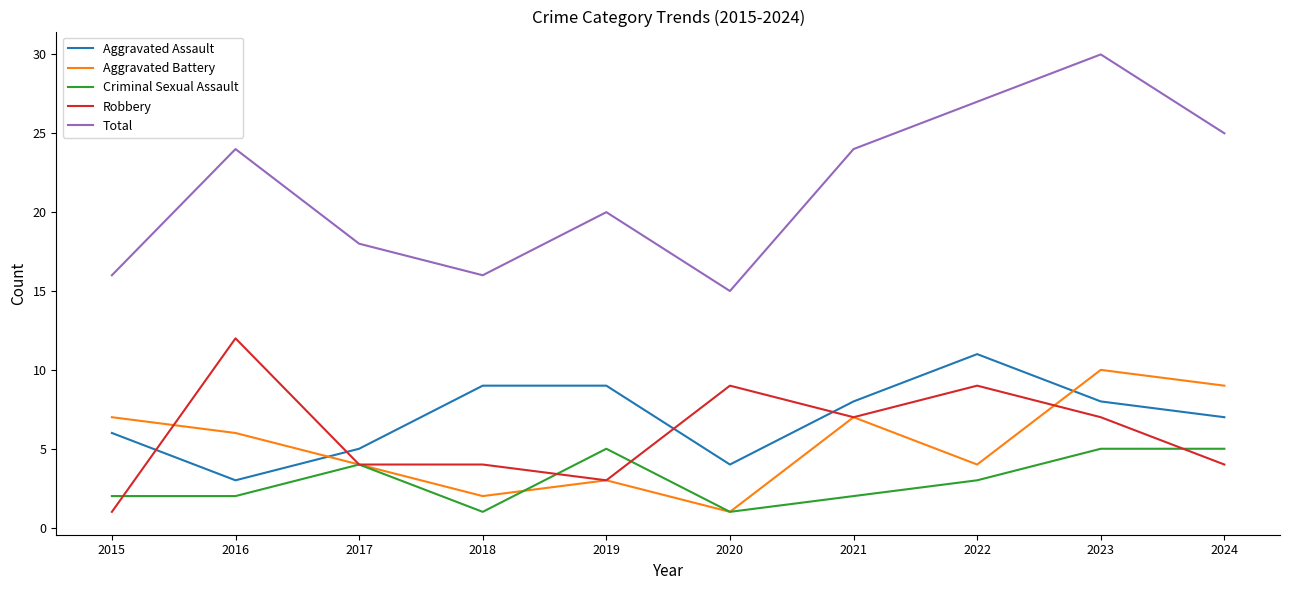

List the series in order of their peak value, lowest first.

Criminal Sexual Assault, Aggravated Battery, Aggravated Assault, Robbery, Total